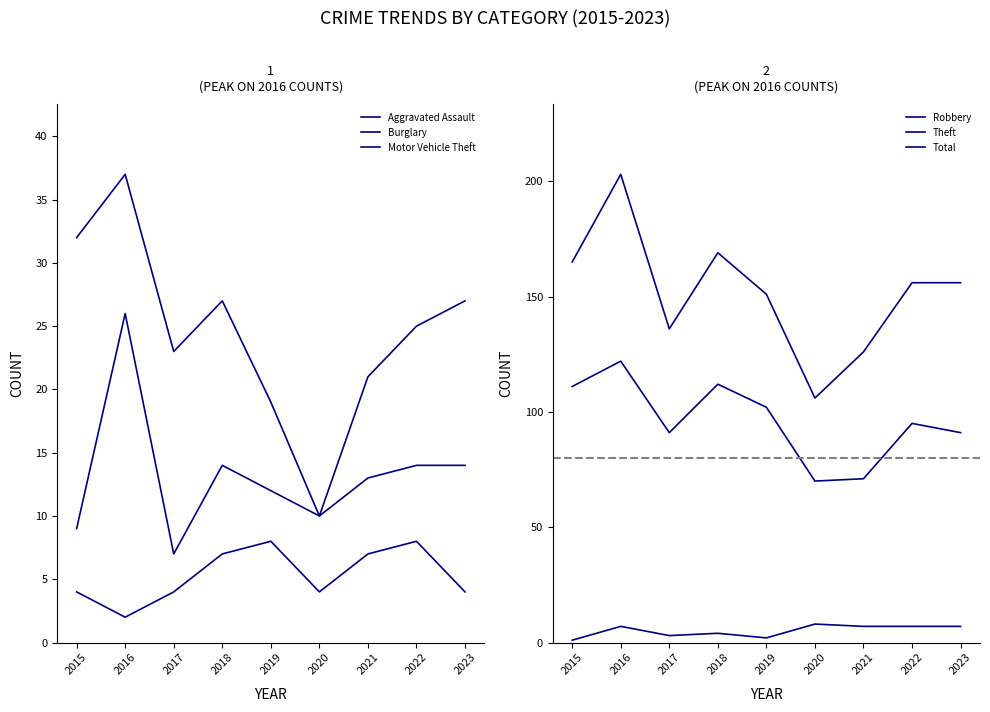

True or false: Burglary has a value of 14 at 2015.

False